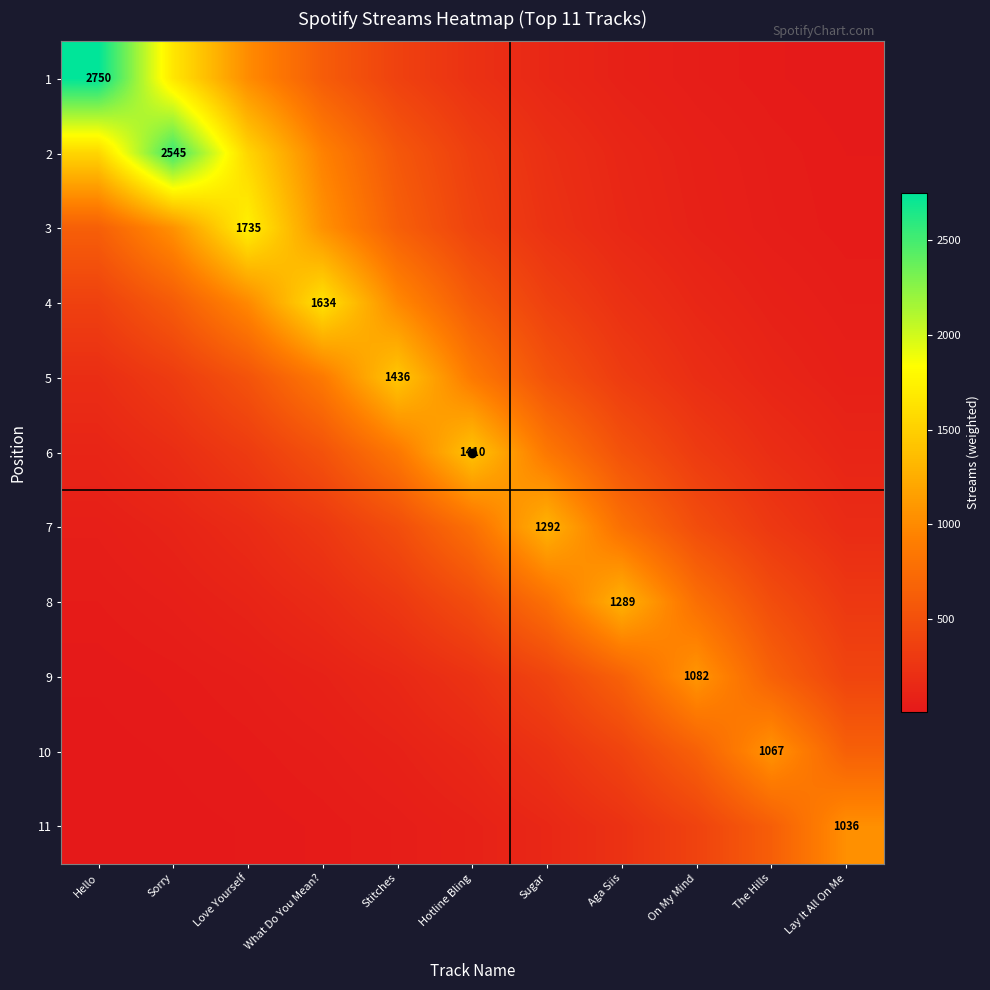

Is it true that 6 equals 190.8 at Sorry?

True